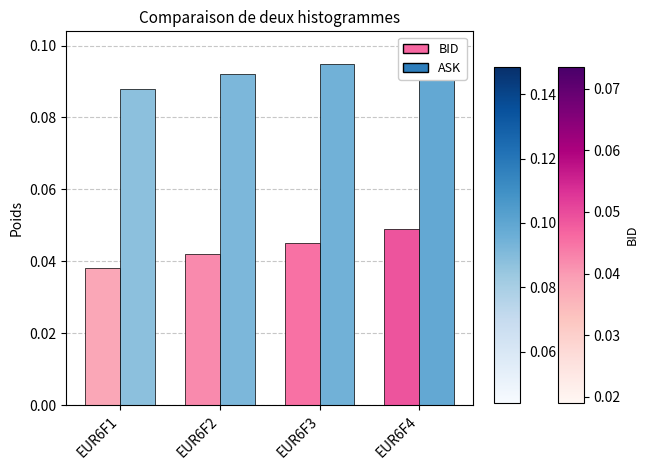

Count the ASK values in the range 0 to 1.

4